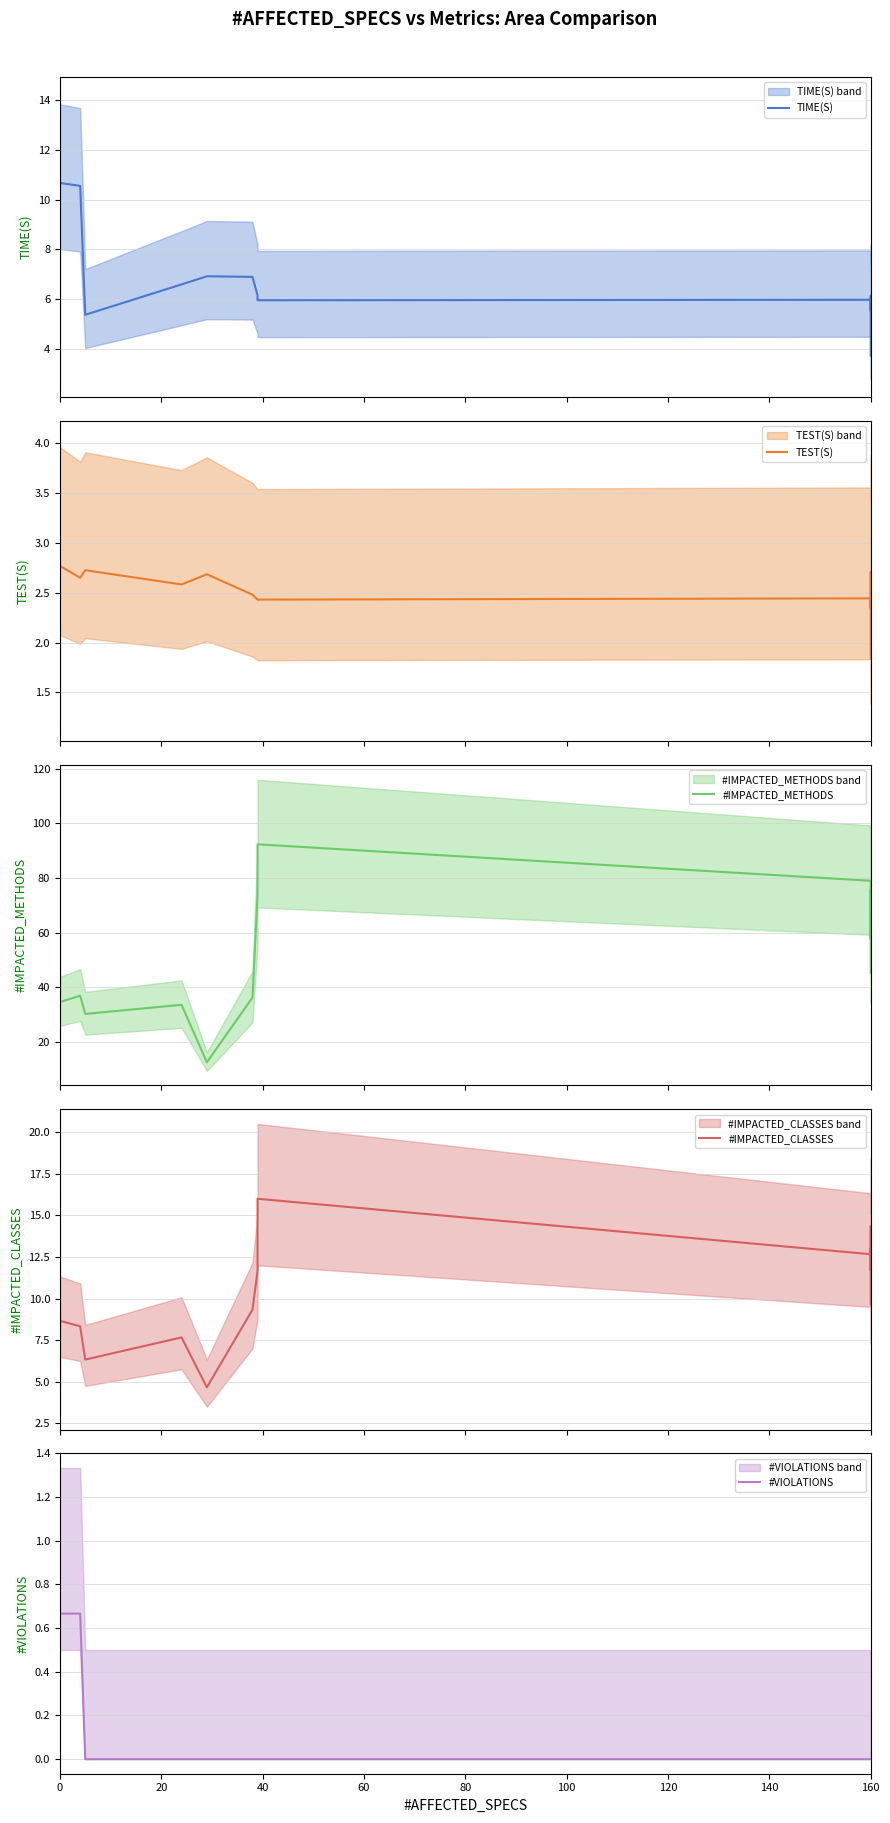

Is this an area chart (filled region under the line)?

No